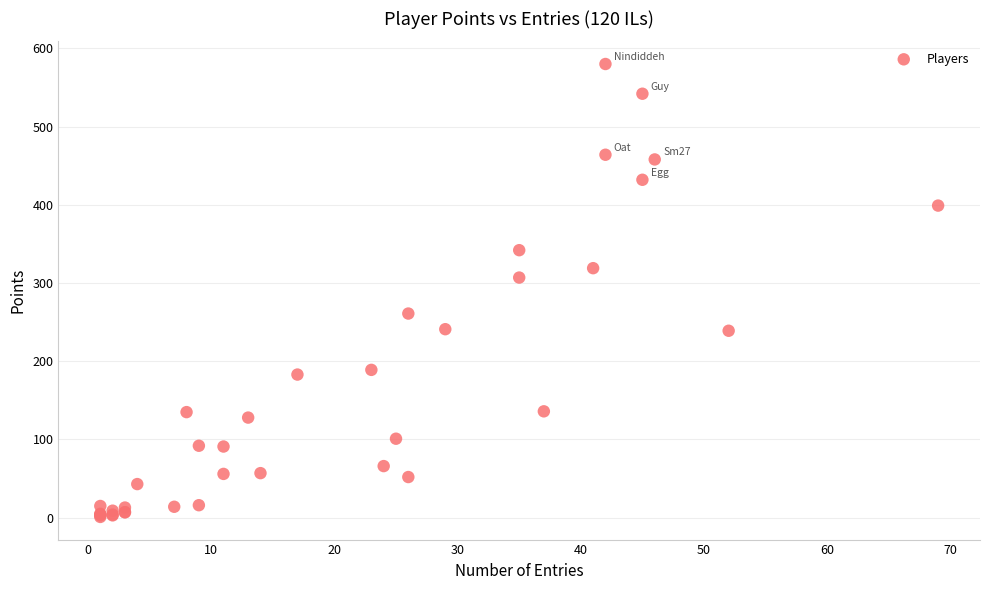

What Y value in the scatter plot is closest to 290?

307